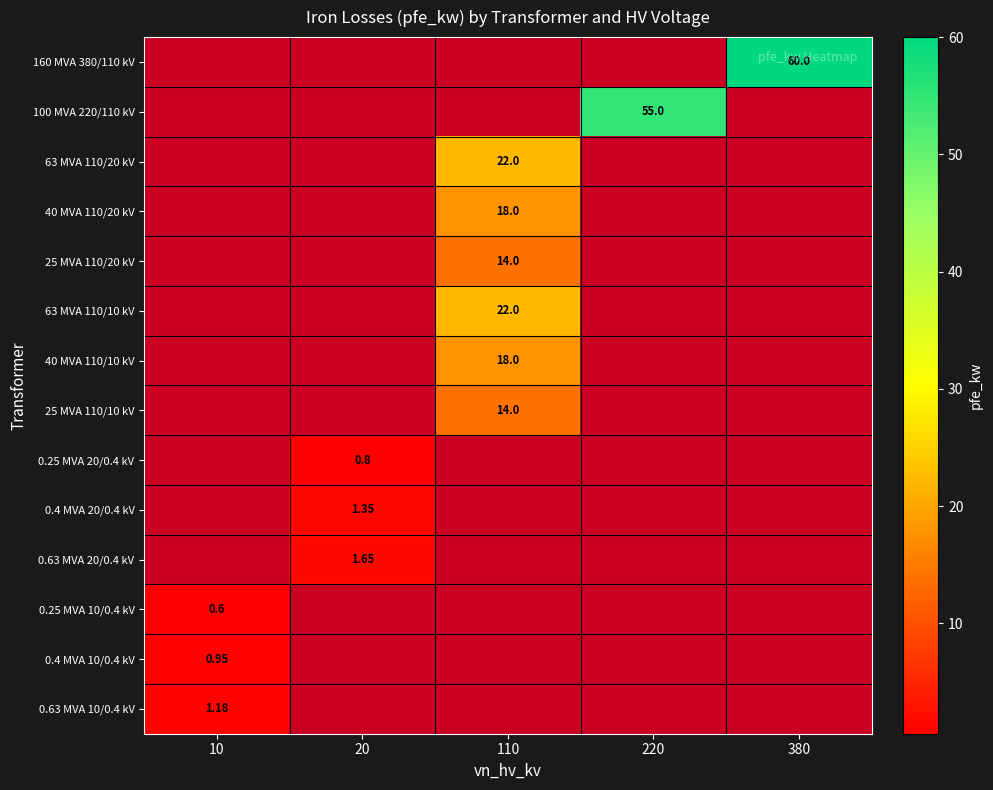

Is the value of 160 MVA 380/110 kV at 380 greater than the value of 25 MVA 110/20 kV at 110?

Yes